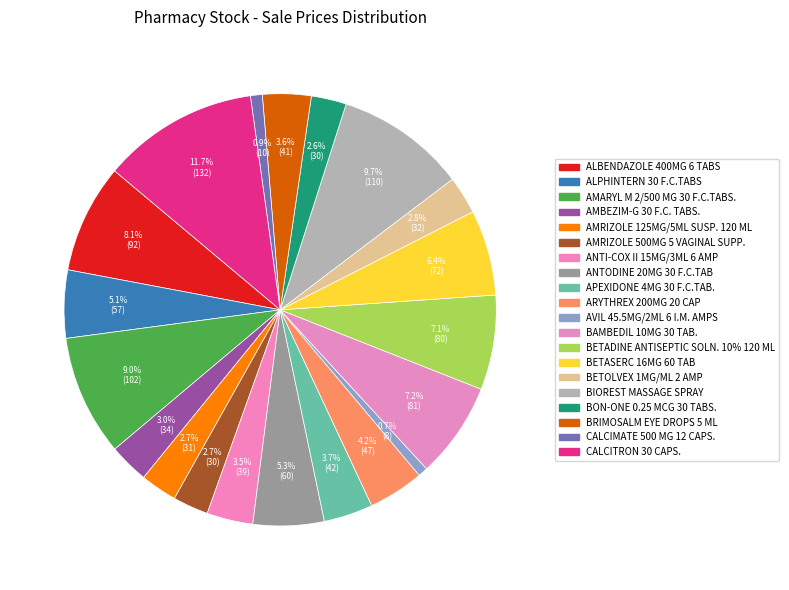

Which slice is the smallest?

AVIL 45.5MG/2ML 6 I.M. AMPS